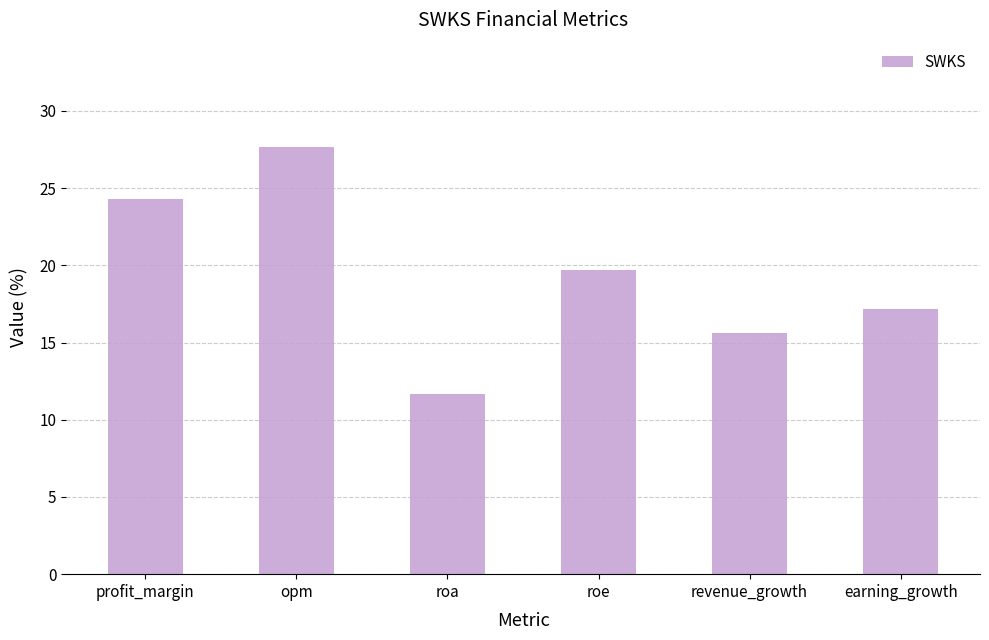

Reading right to left, list all the values displayed in this chart.

17.2	15.6	19.7	11.7	27.7	24.3